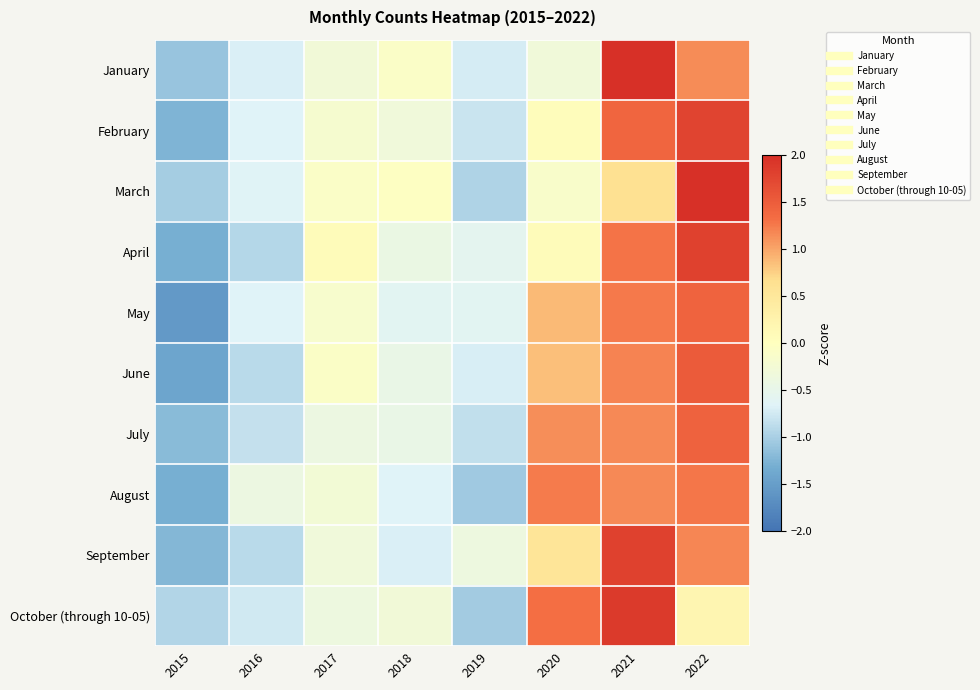

What is the spread (max minus min) of values at 2021?

1.4